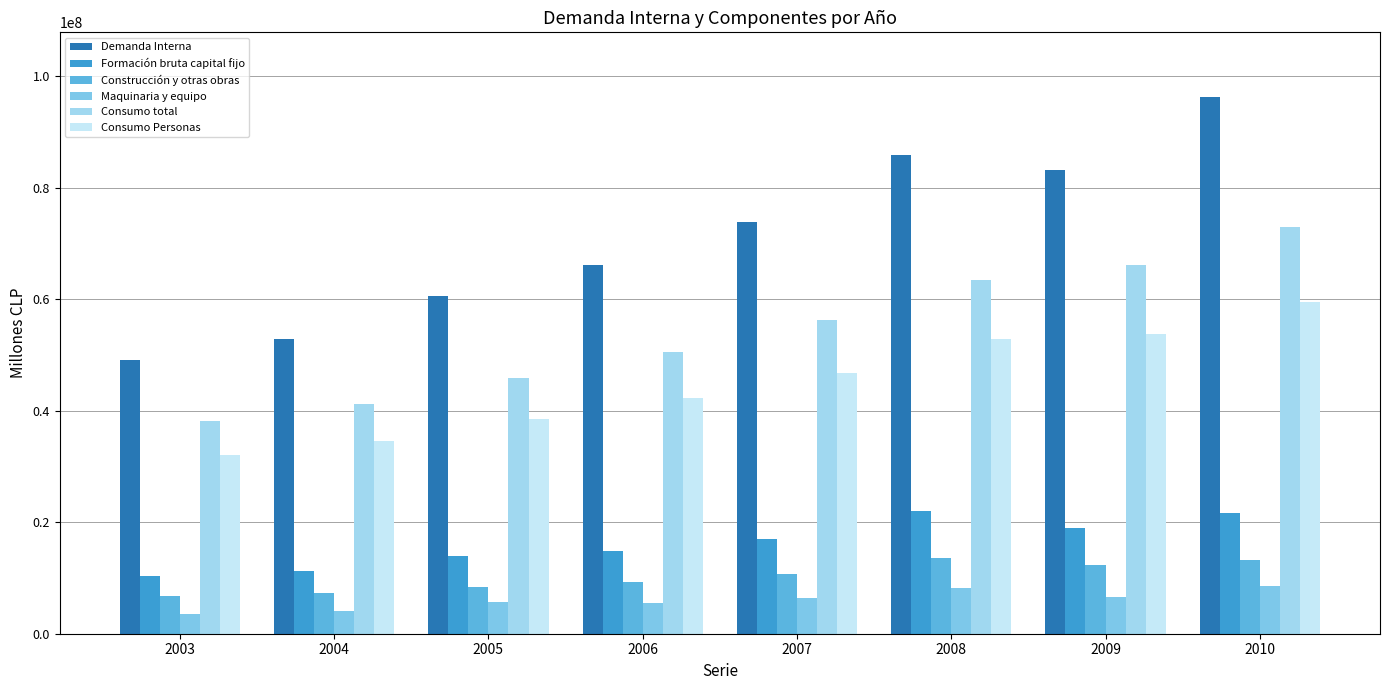

What is the maximum value shown in the chart?

96346099